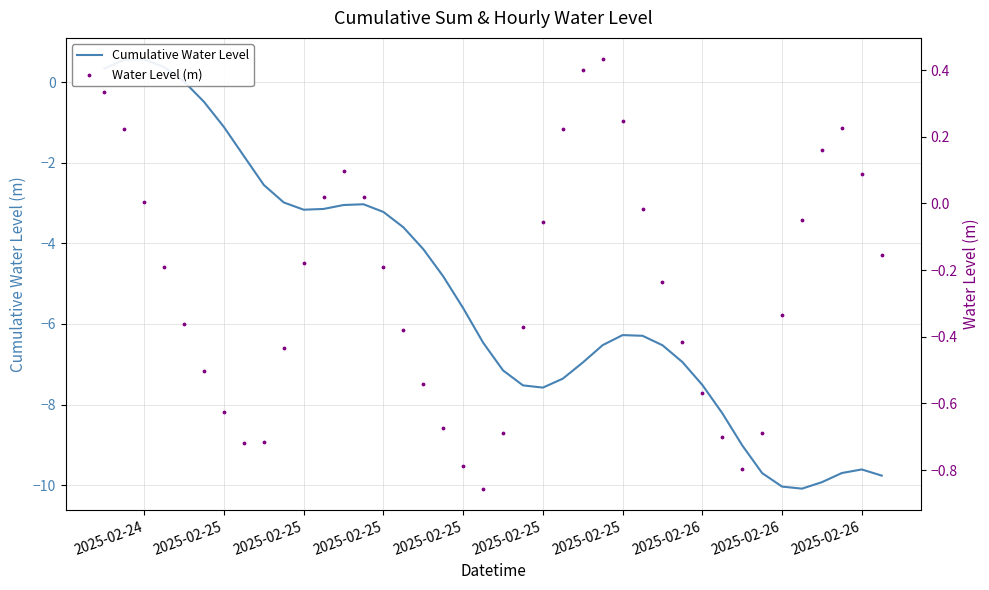

Which series contains the highest Y value?

Cumulative Water Level